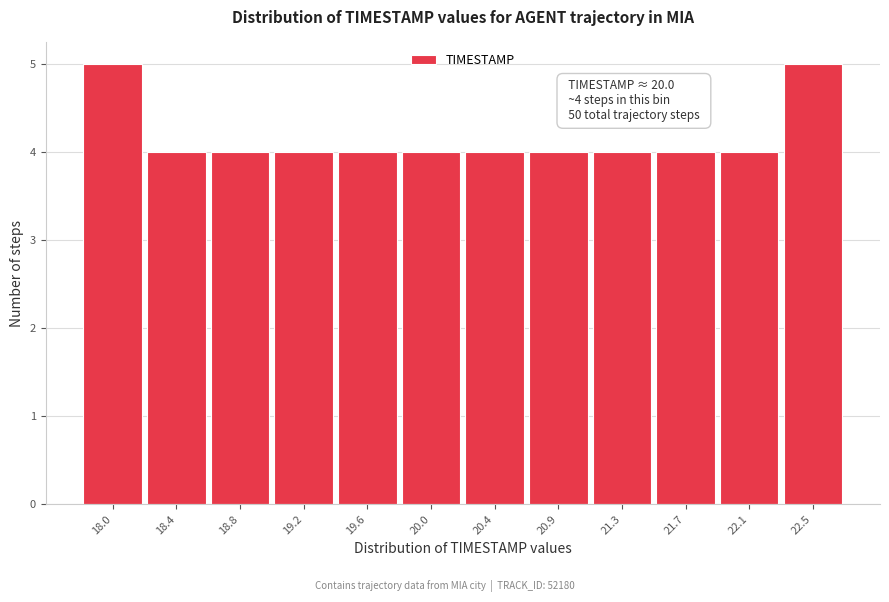

Reading right to left, extract all data points from this chart.

22.5=5	22.1=4	21.7=4	21.3=4	20.9=4	20.4=4	20.0=4	19.6=4	19.2=4	18.8=4	18.4=4	18.0=5